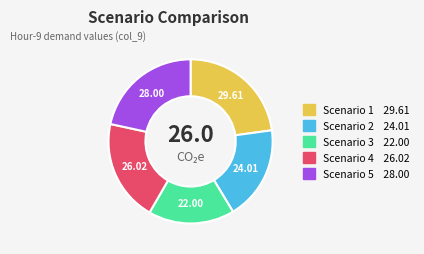

Rank the categories by value from lowest to highest.

Scenario 3, Scenario 2, Scenario 4, Scenario 5, Scenario 1